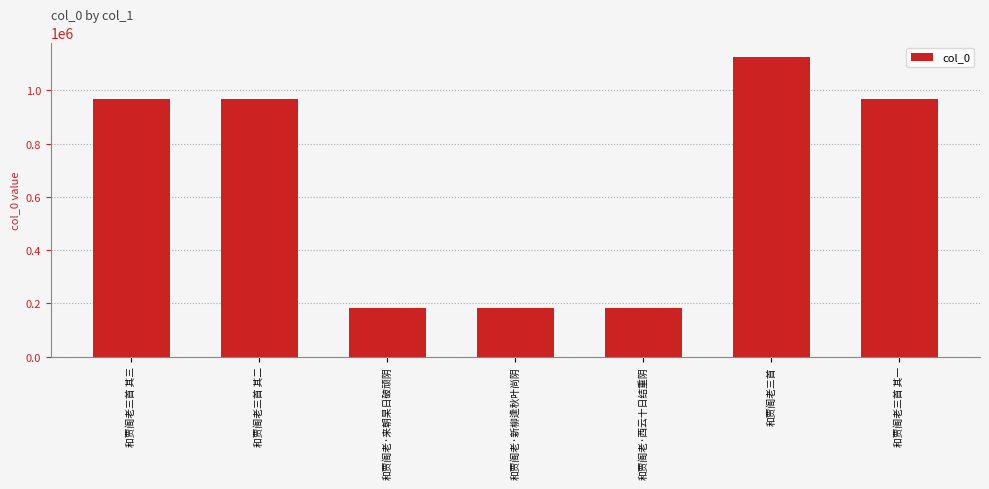

What is the difference between the second highest and minimum values?

783584